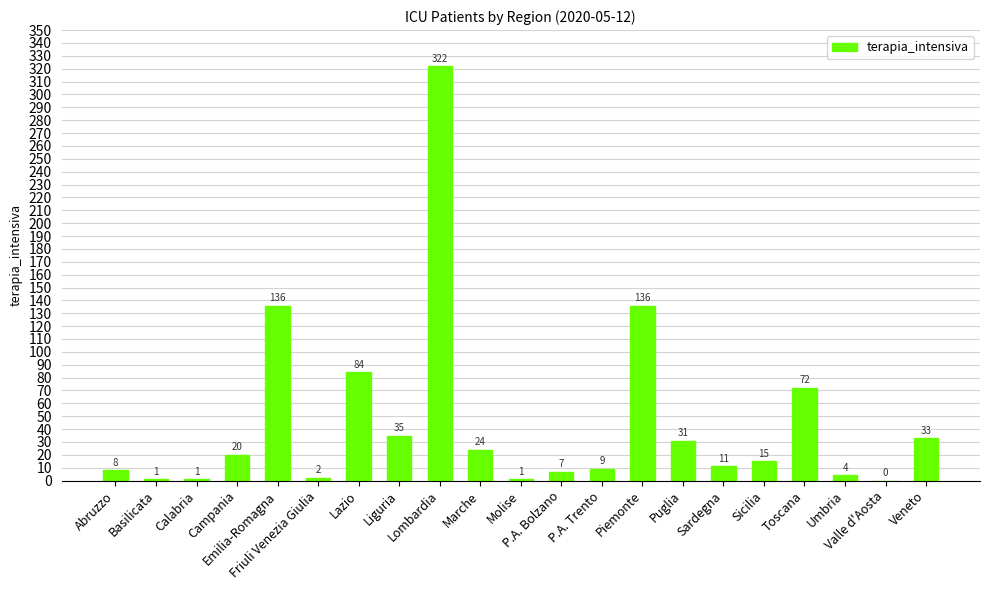

How many distinct data groups are displayed?

1